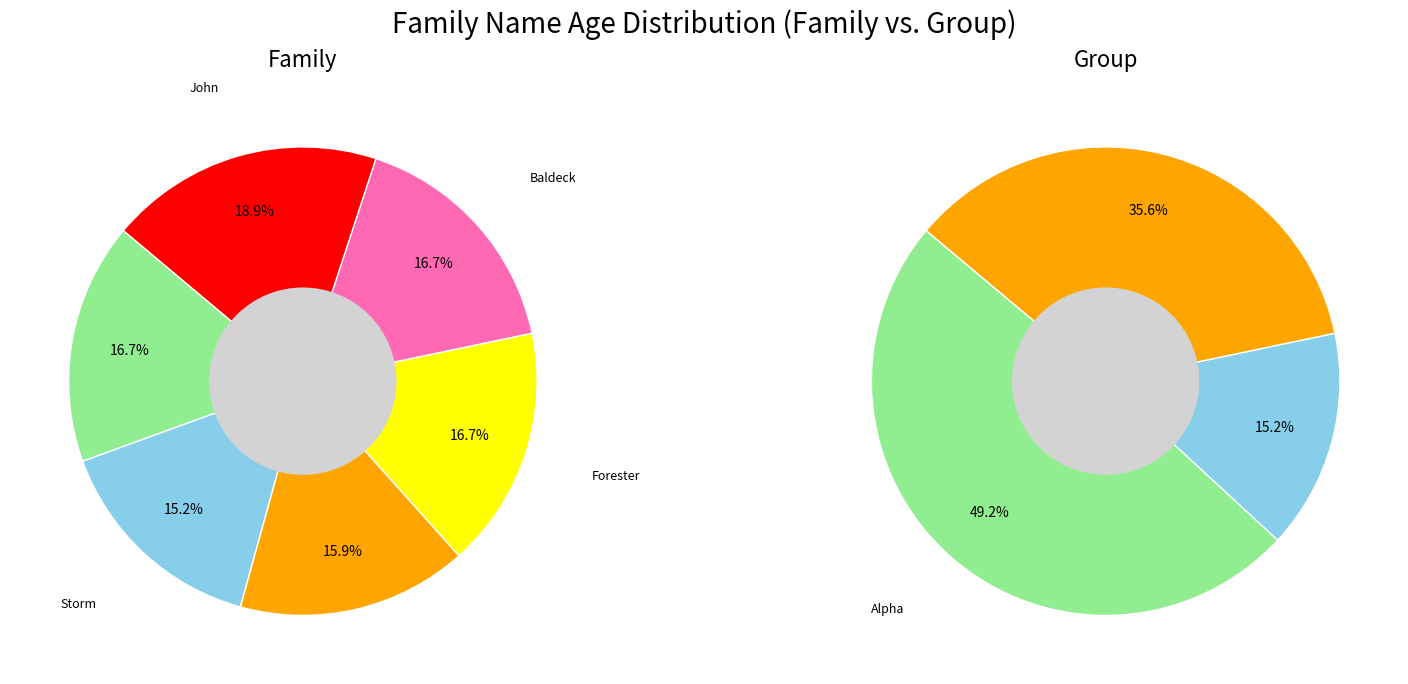

Does John account for over 50% of the chart?

No